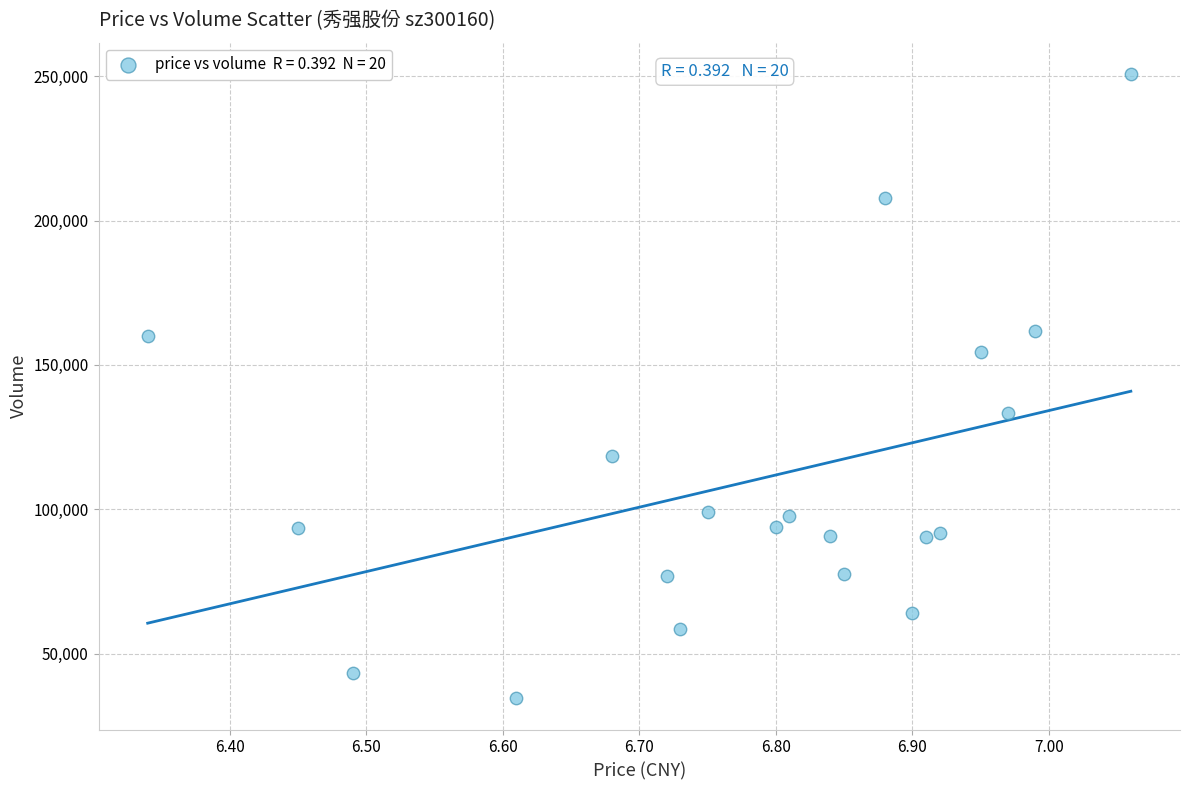

What Y value in the scatter plot is closest to 142669?

133282